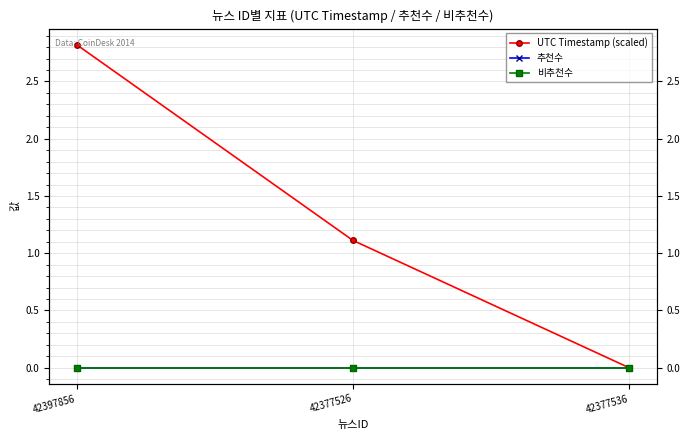

How many categories are shown in the chart?

3